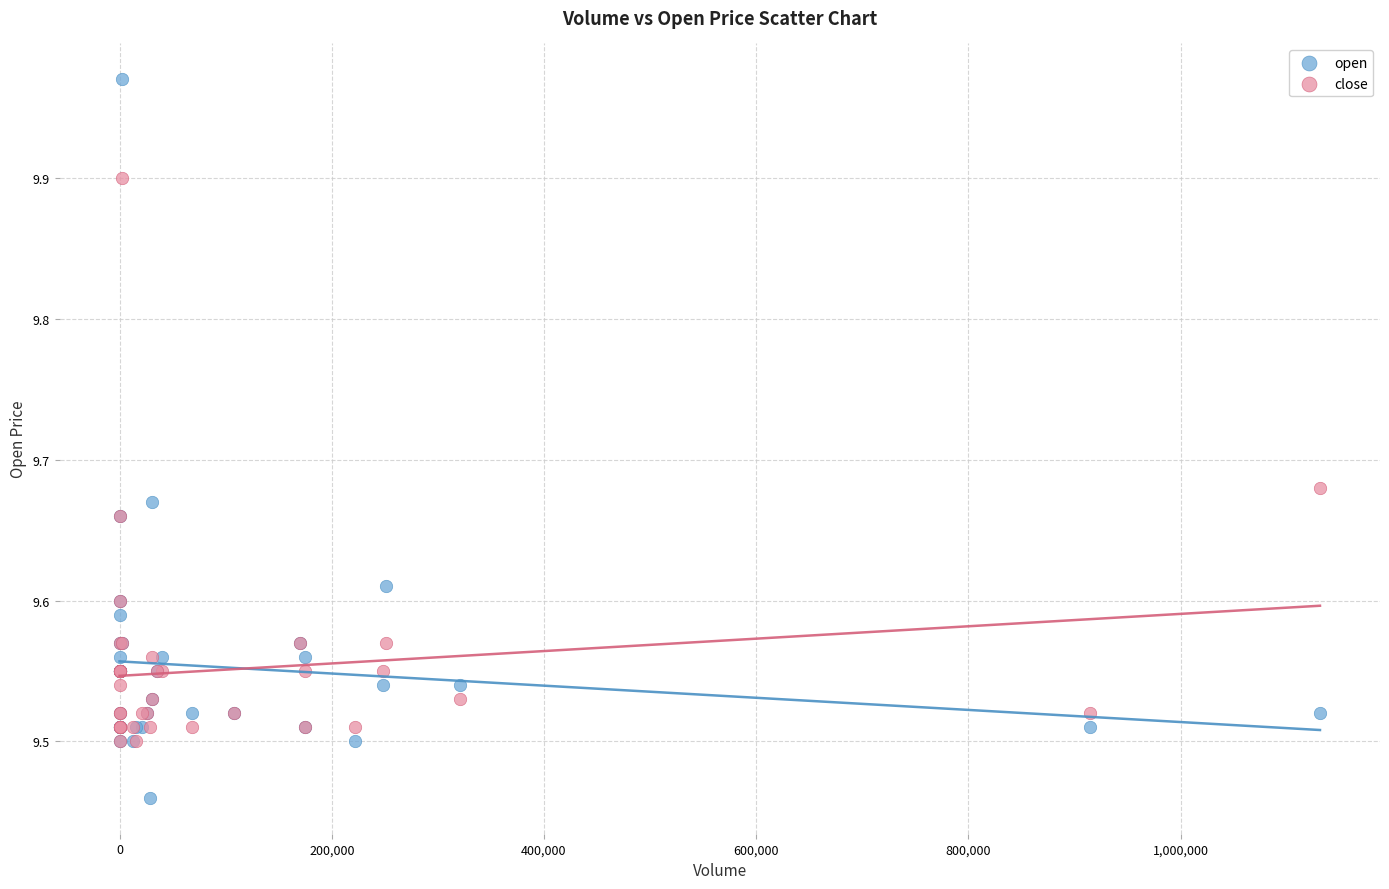

Which series reaches the minimum Y coordinate?

open